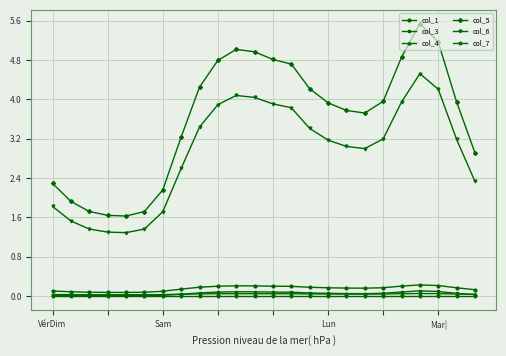

Which series has the largest total across all categories?

col_5